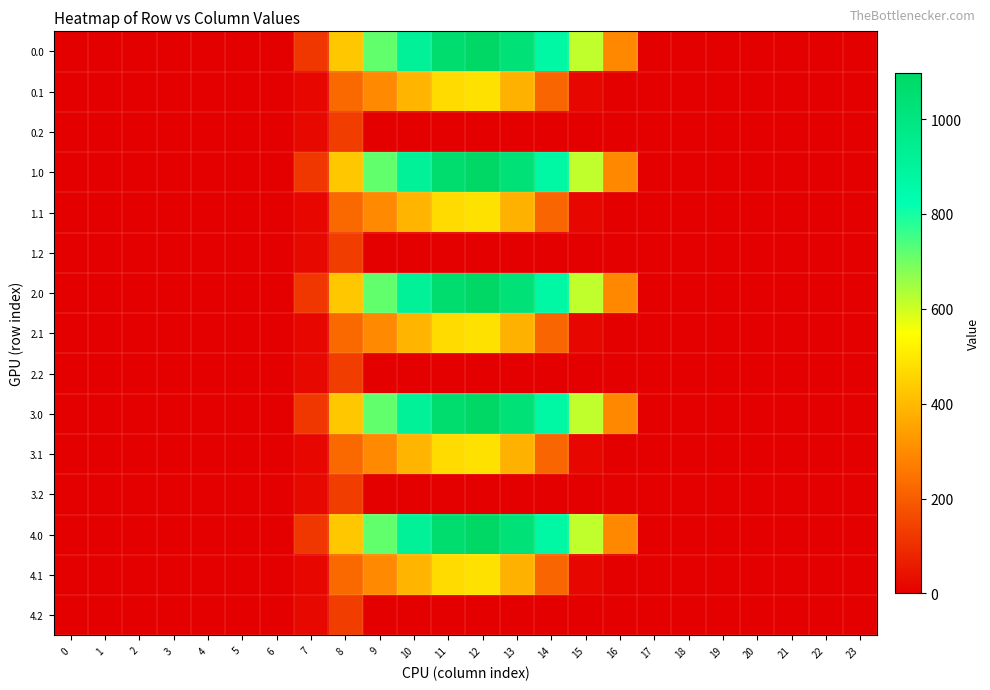

List the series in order of their peak value, lowest first.

0.2, 1.2, 2.2, 3.2, 4.2, 0.1, 1.1, 2.1, 3.1, 4.1, 0.0, 1.0, 2.0, 3.0, 4.0